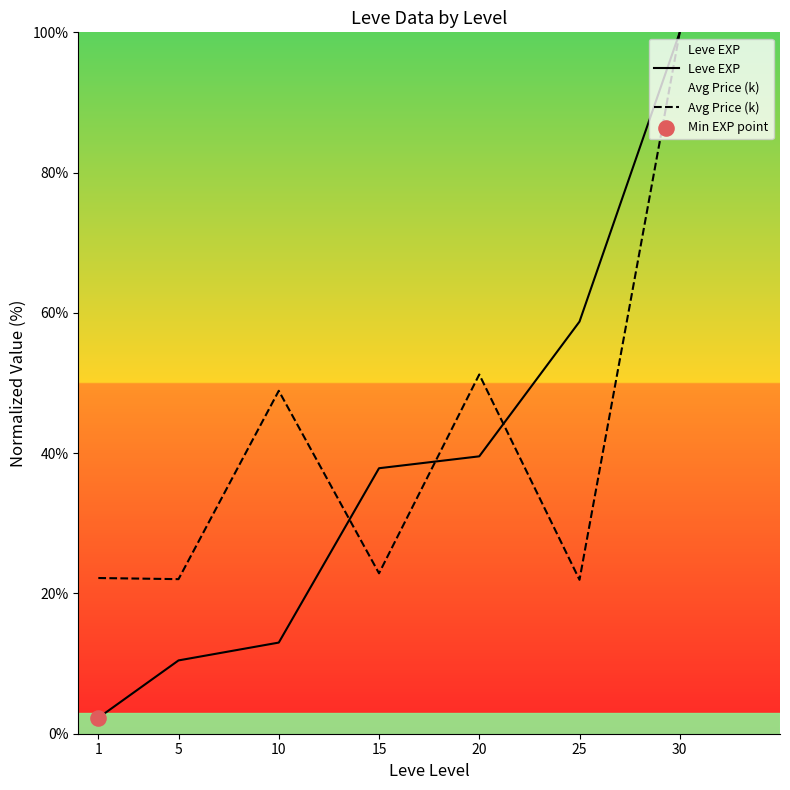

Which series has the widest spread of Y values?

Leve EXP